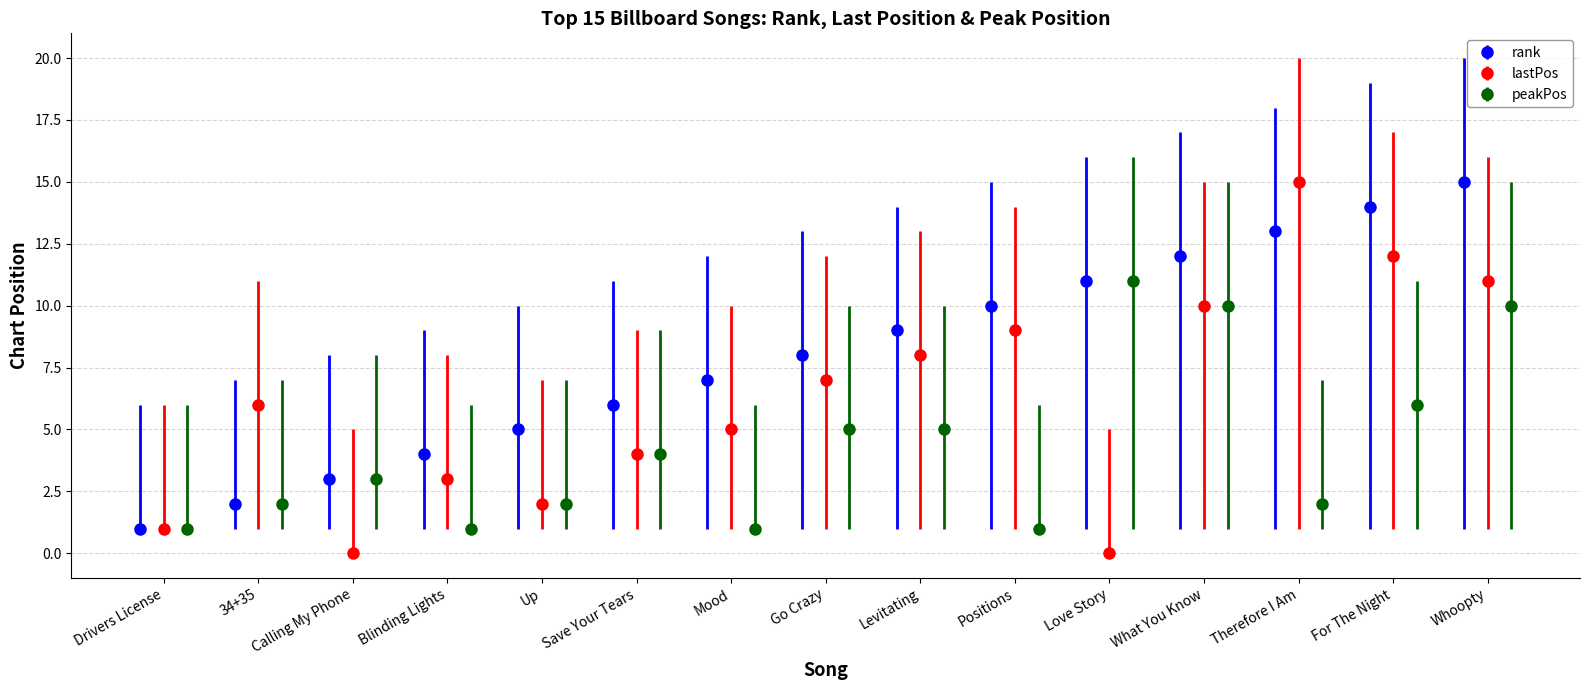

True or false: rank has more than 2 interior local peaks.

False